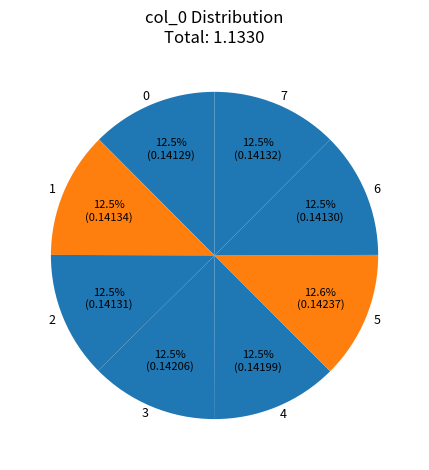

True or false: 0 accounts for 24% of the total.

False